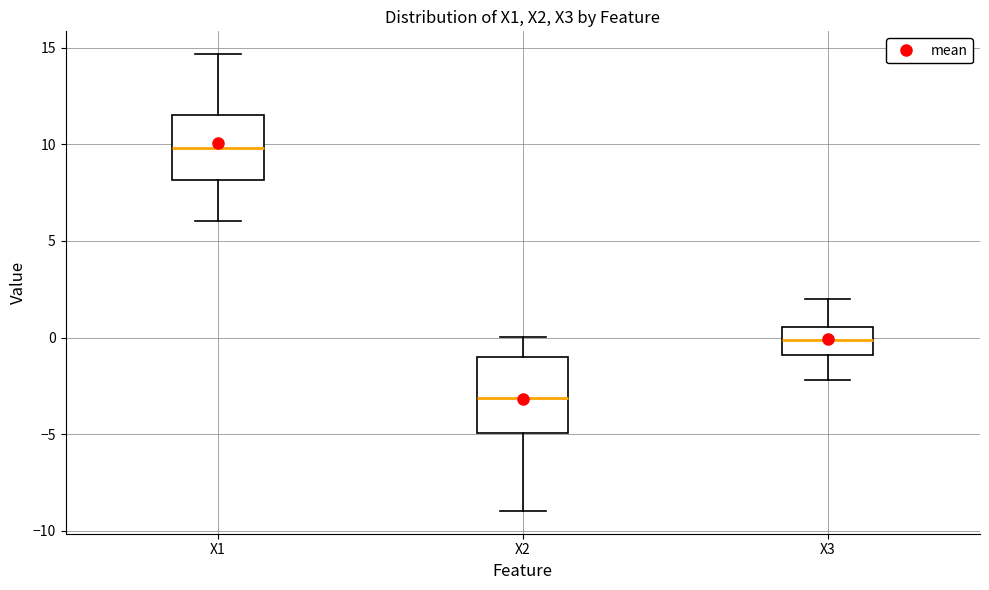

Where does the lower whisker of the box for X1 end on the y-axis? The values are not printed on the chart, so give them approximately, as read against the axis.

6.0